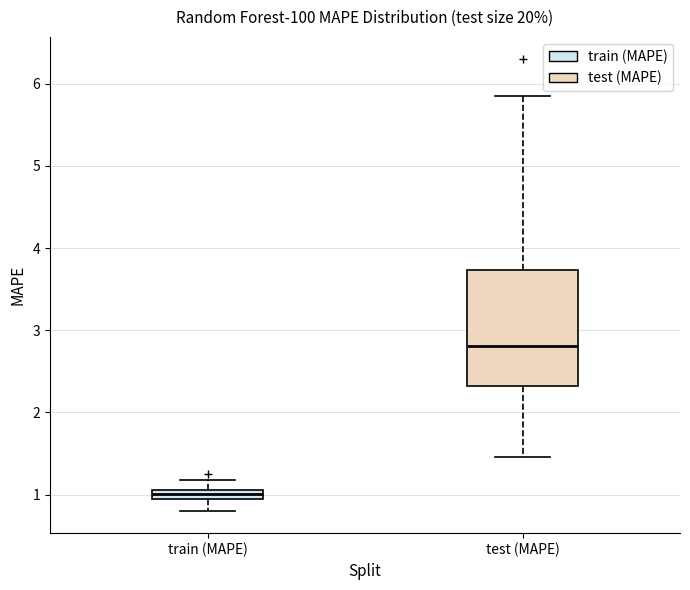

Which box is the tallest, from its lower edge to its upper edge?

test (MAPE)